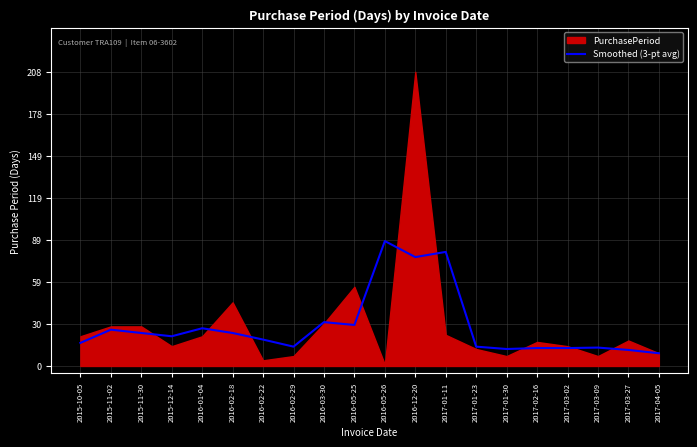

What is the label of the 11th point from the right?

2016-05-25